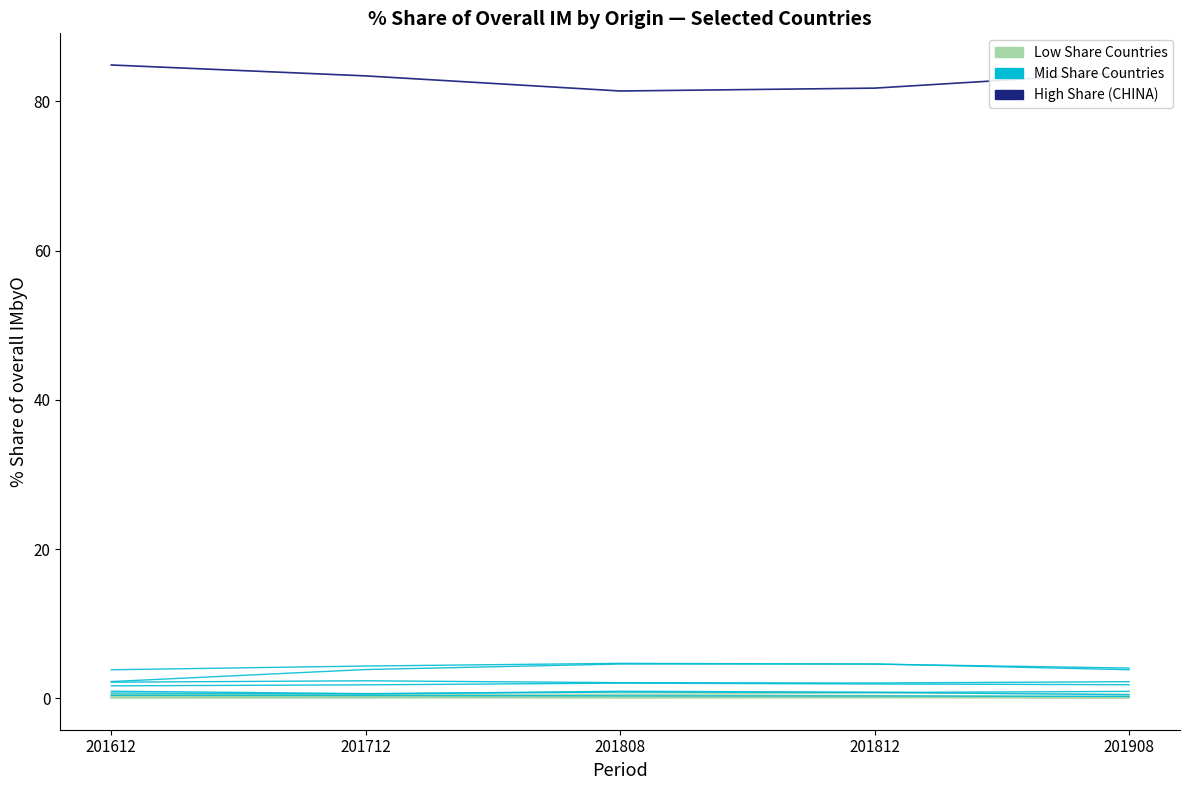

True or false: High Share Country and Mid Share Country cross at least once.

False